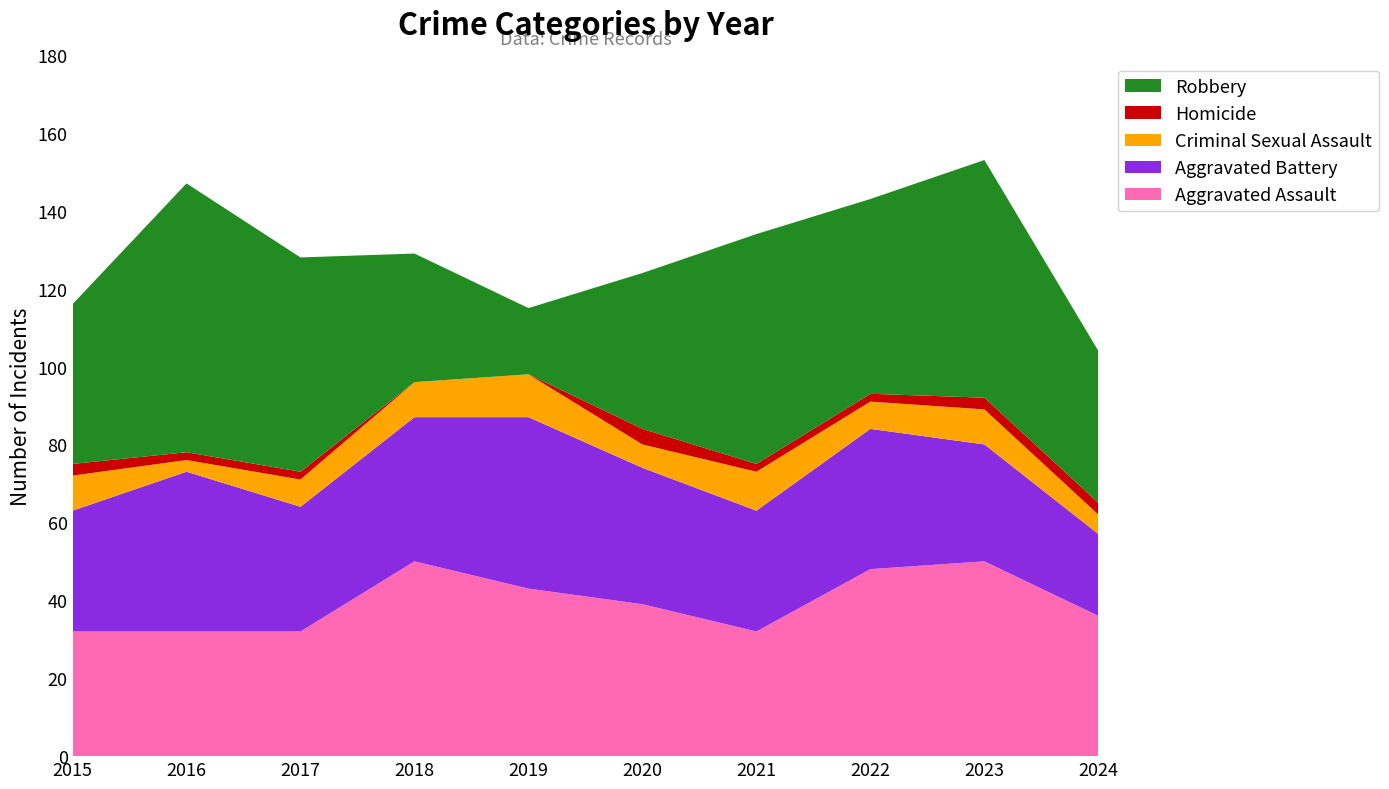

Reading right to left, list all the values displayed in this chart.

Aggravated Assault: 36	50	48	32	39	43	50	32	32	32
Aggravated Battery: 21	30	36	31	35	44	37	32	41	31
Criminal Sexual Assault: 5	9	7	10	6	11	9	7	3	9
Homicide: 3	3	2	2	4	0	0	2	2	3
Robbery: 39	61	50	59	40	17	33	55	69	41